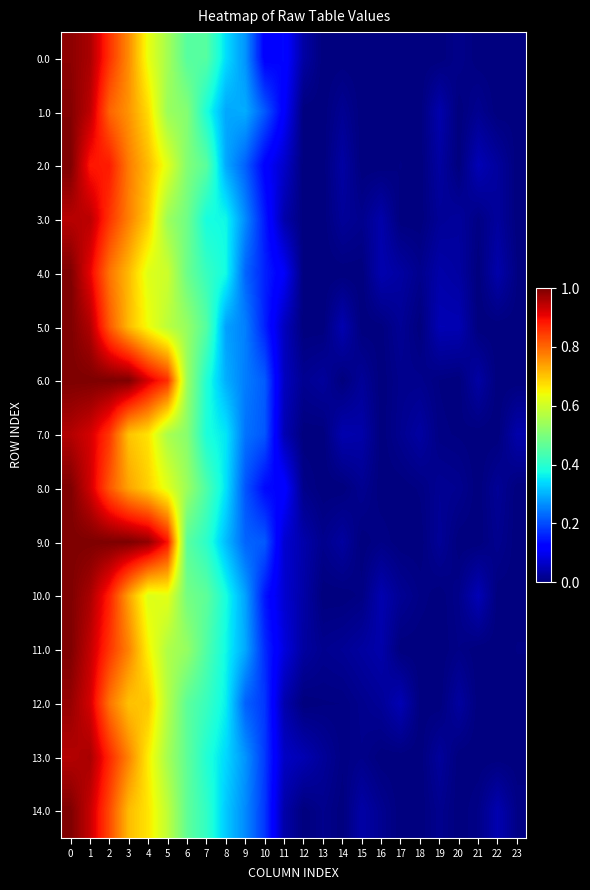

List the series in order of their peak value, highest first.

2.0, 4.0, 5.0, 6.0, 8.0, 9.0, 10.0, 11.0, 14.0, 1.0, 0.0, 12.0, 13.0, 7.0, 3.0